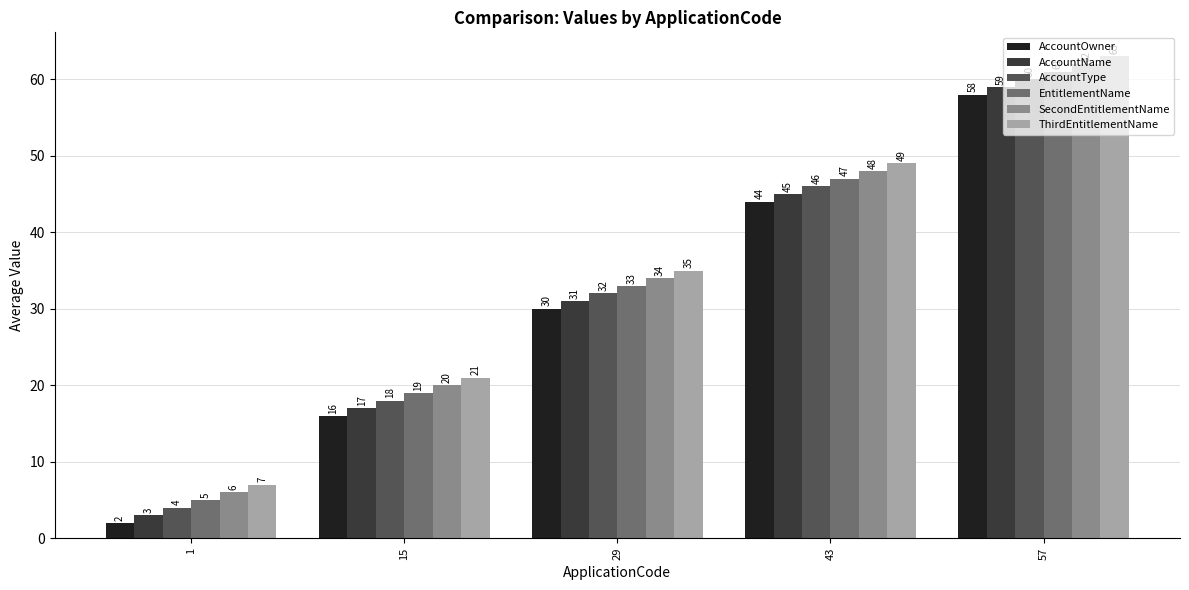

What is the difference between the second highest and minimum values in the AccountType series?

42